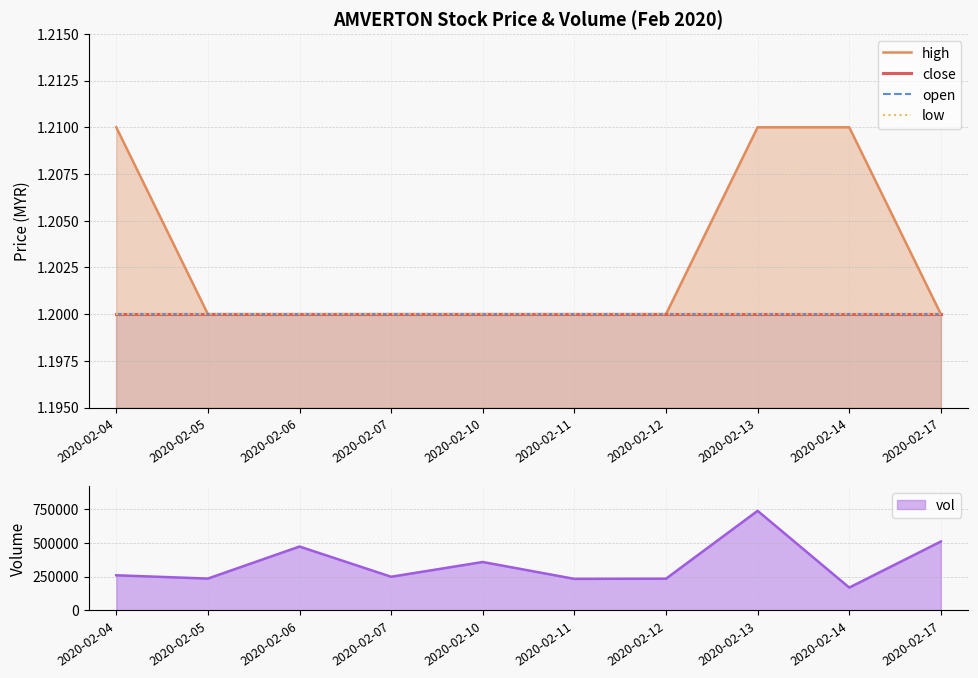

Which series has the largest range (max minus min)?

high